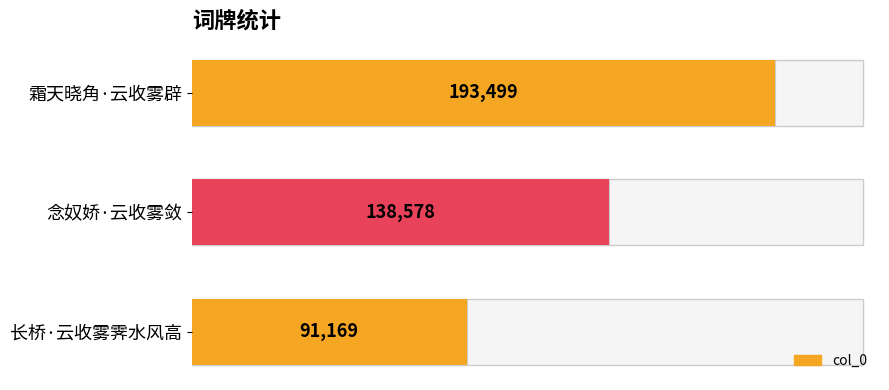

How many distinct data groups are displayed?

1